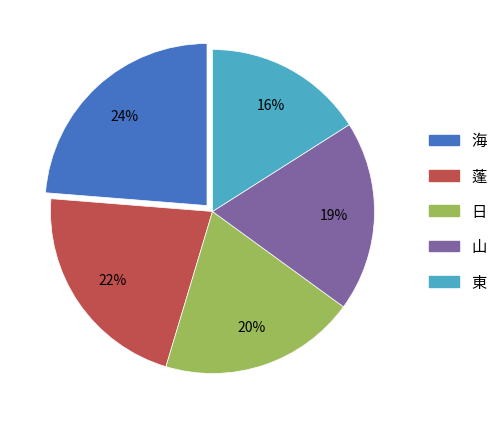

Rank the categories by value from lowest to highest.

東, 山, 日, 蓬, 海